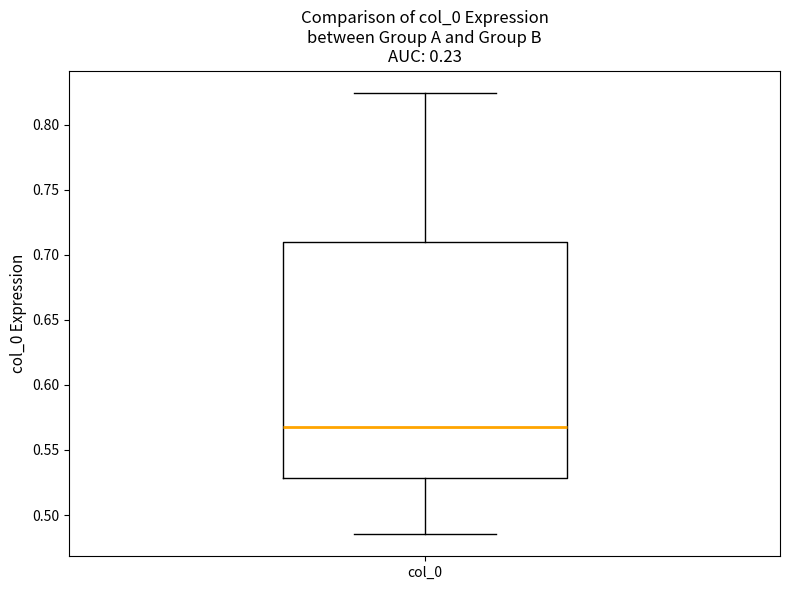

Read this box plot against the y-axis: the position of the median line, the range covered by the box, and the ends of both whiskers. The values are not printed on the chart, so give them approximately, as read against the axis.

median 0.570, box 0.530 to 0.710, whiskers 0.485 to 0.825